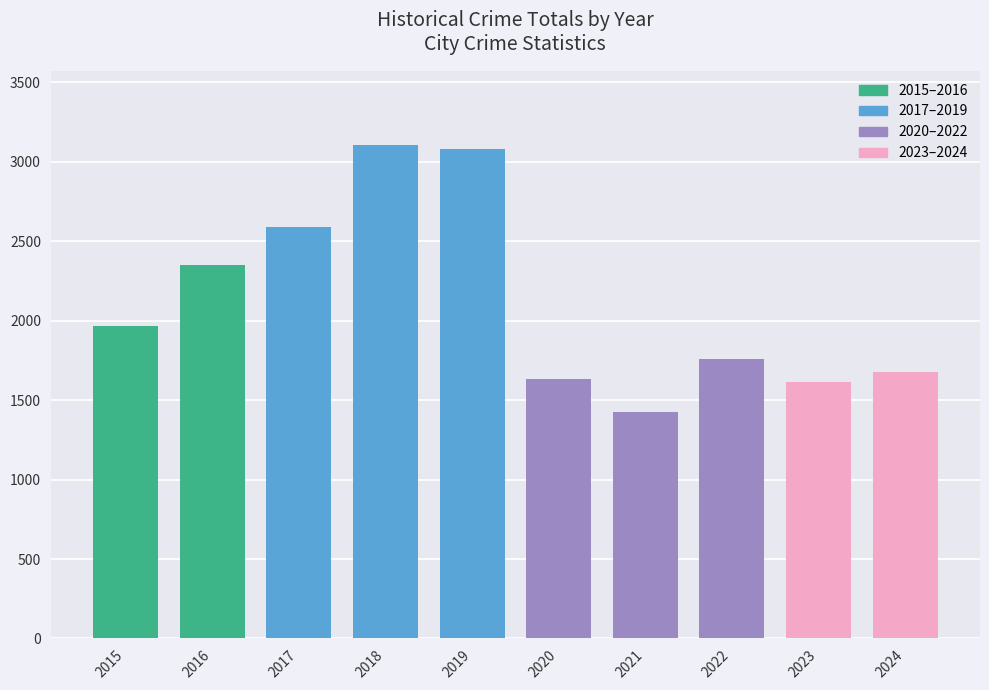

True or false: the data shows 2592 at 2017.

True